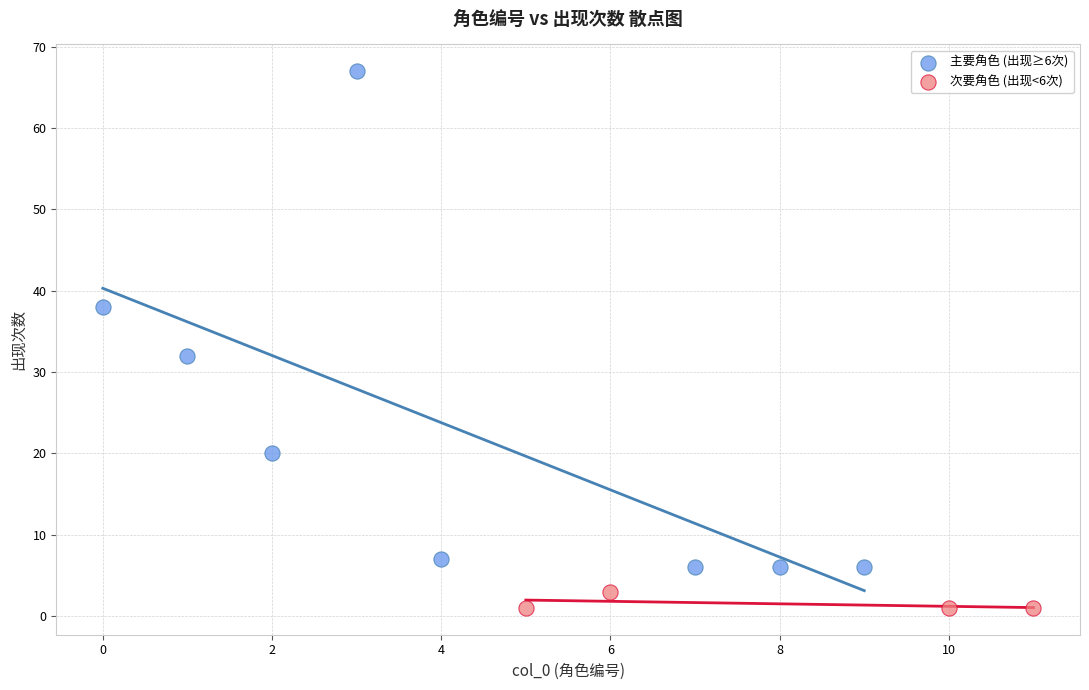

Which series has the widest spread of Y values?

主要角色 (出现≥6次)